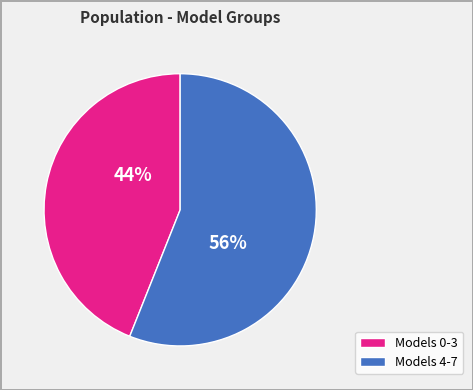

Does any single category account for the majority?

Yes